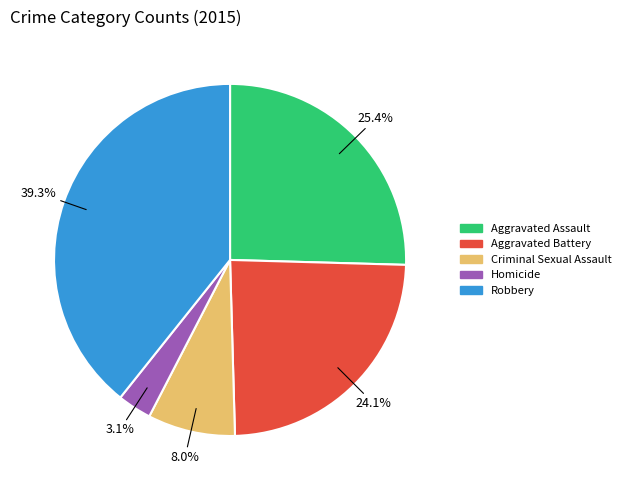

What is the ratio of the value at Aggravated Battery to the value at Aggravated Assault?

0.9